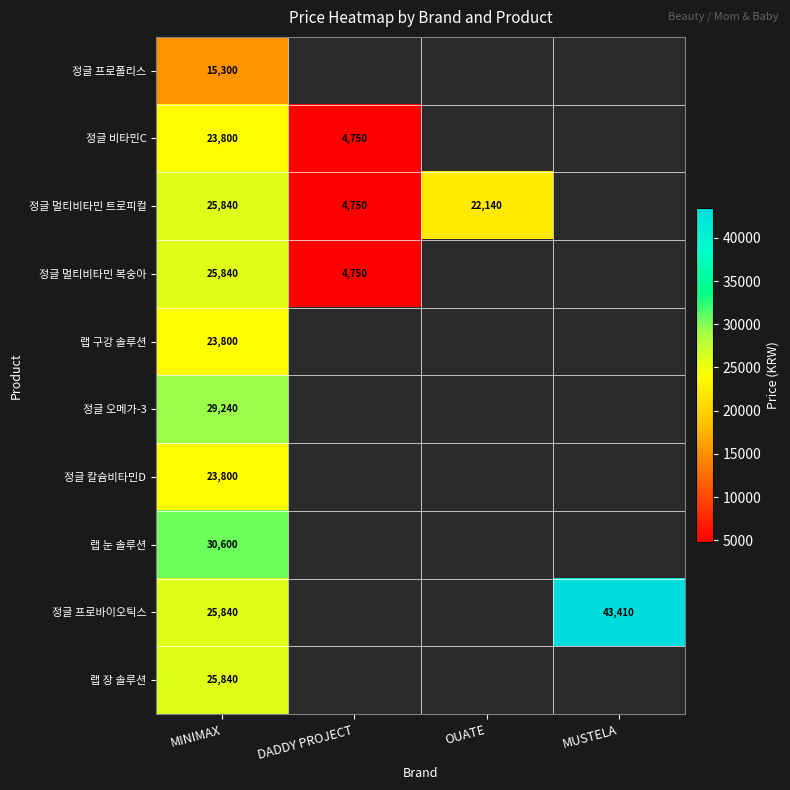

True or false: 정글 프로바이오틱스 has a value of 75466 at MUSTELA.

False